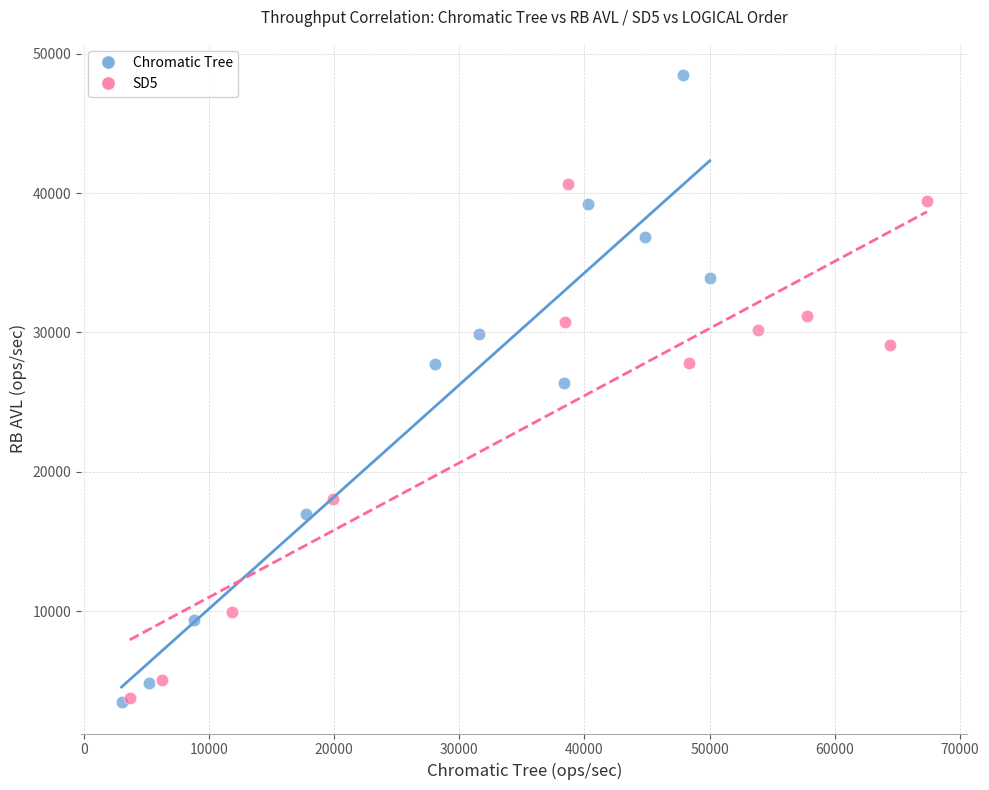

What are all the series names shown in the legend?

Chromatic Tree, SD5